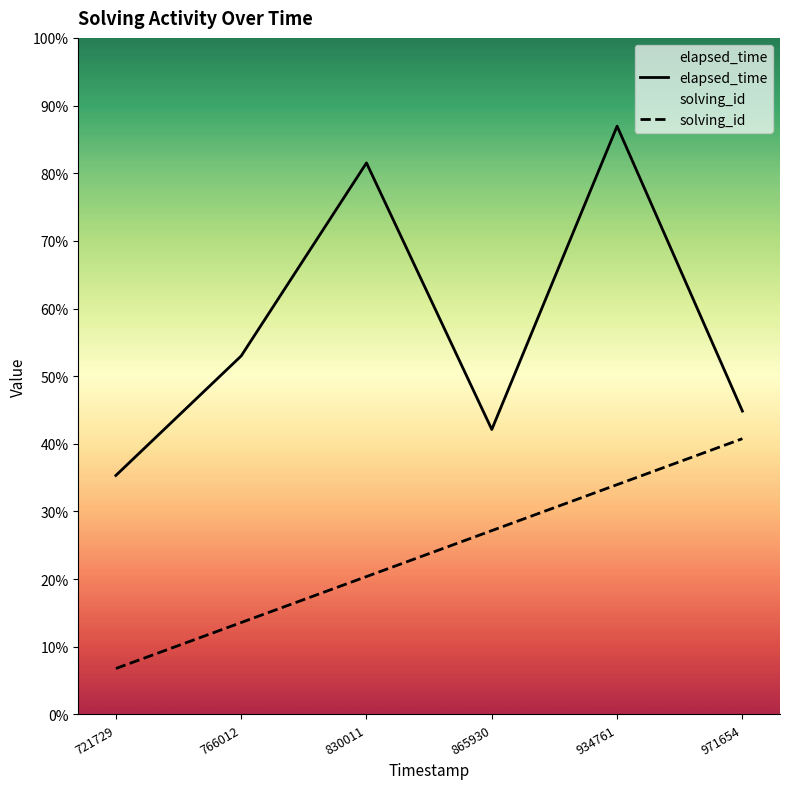

Which category has the highest value in the solving_id series?

1562858971654